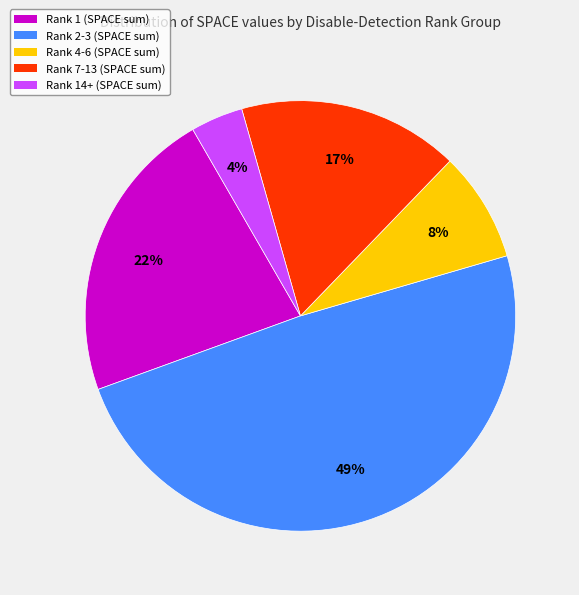

How many segments does this pie chart have?

5